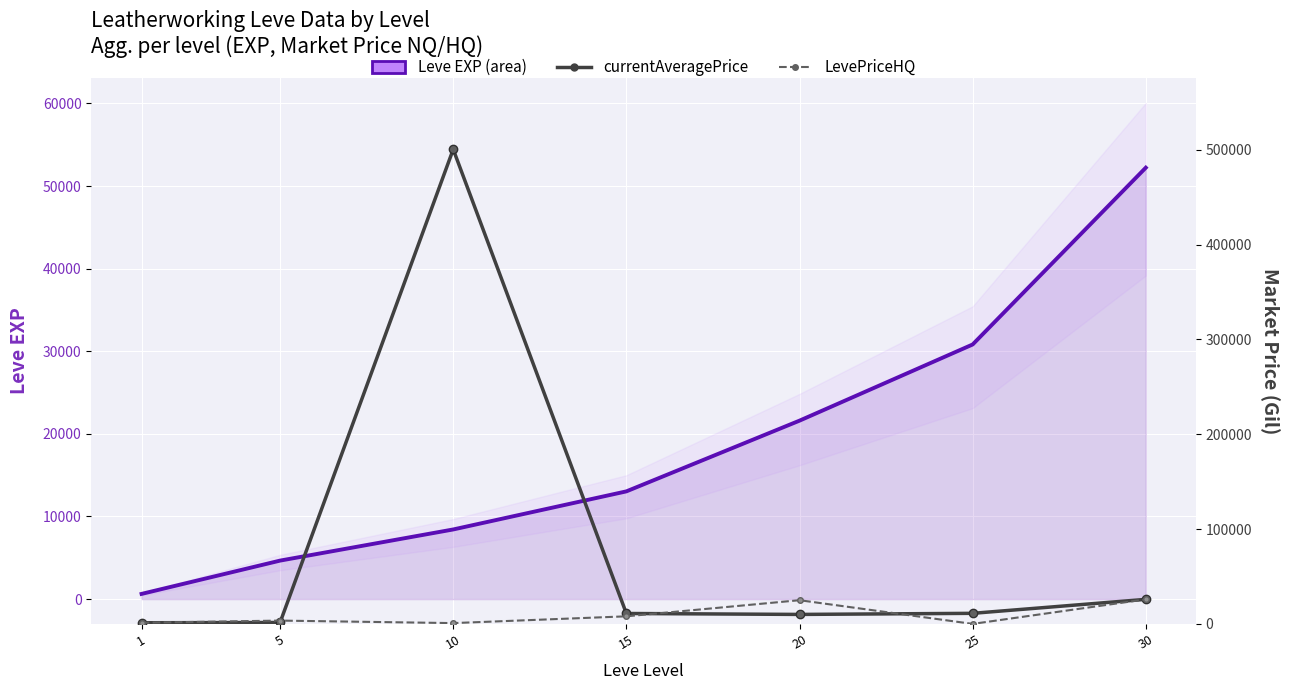

How many intersections are there between Leve EXP and currentAveragePrice?

3